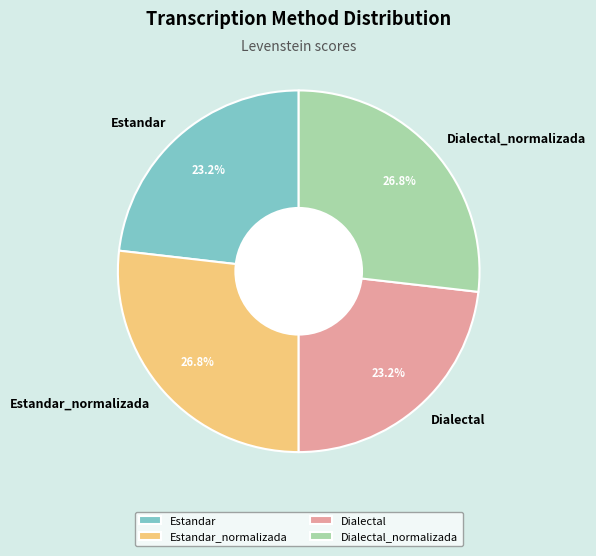

To the nearest percent, what is the difference between the largest and smallest slice percentages?

4%